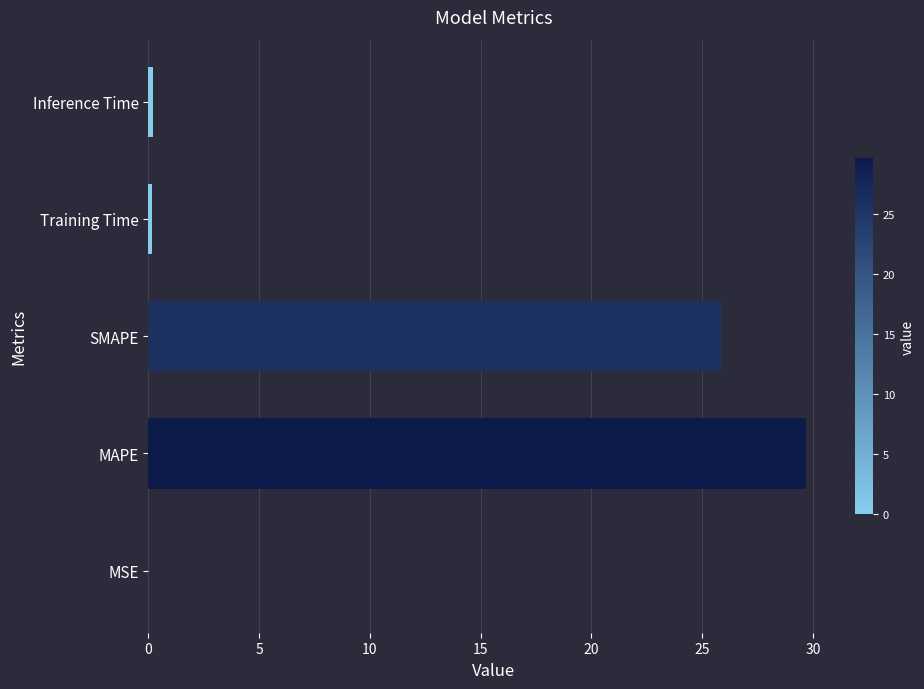

At which label is the value closest to 14?

SMAPE